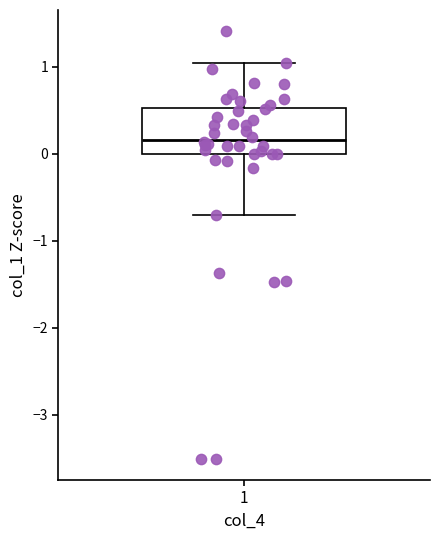

Transcribe this box plot: give where the median line is, the range the box spans, and where the two whiskers end, as read against the y-axis. The values are not printed on the chart, so give them approximately, as read against the axis.

median 0.2, box 0.0 to 0.5, whiskers -0.7 to 1.0